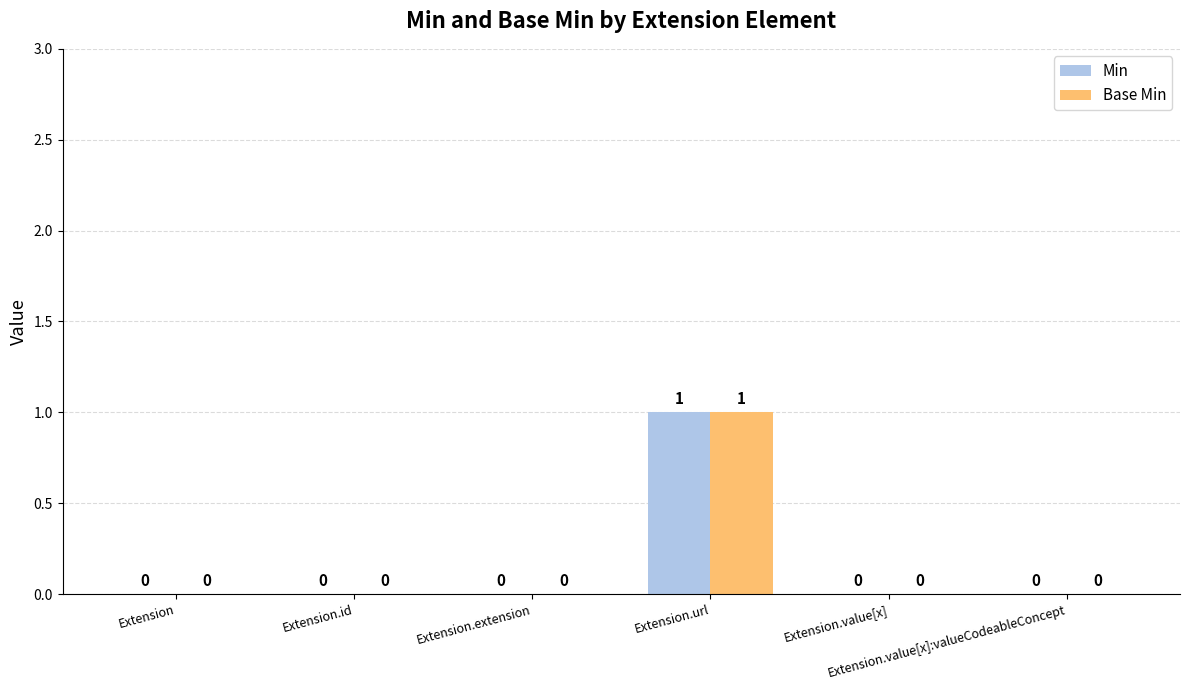

How many Min values are between 0 and 1?

6